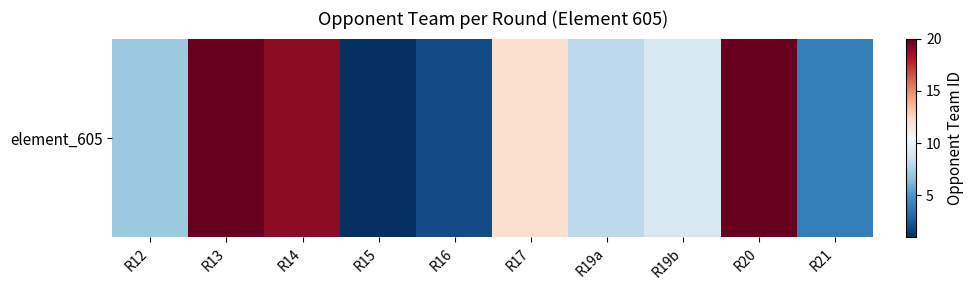

True or false: the data shows 7 at R21.

False